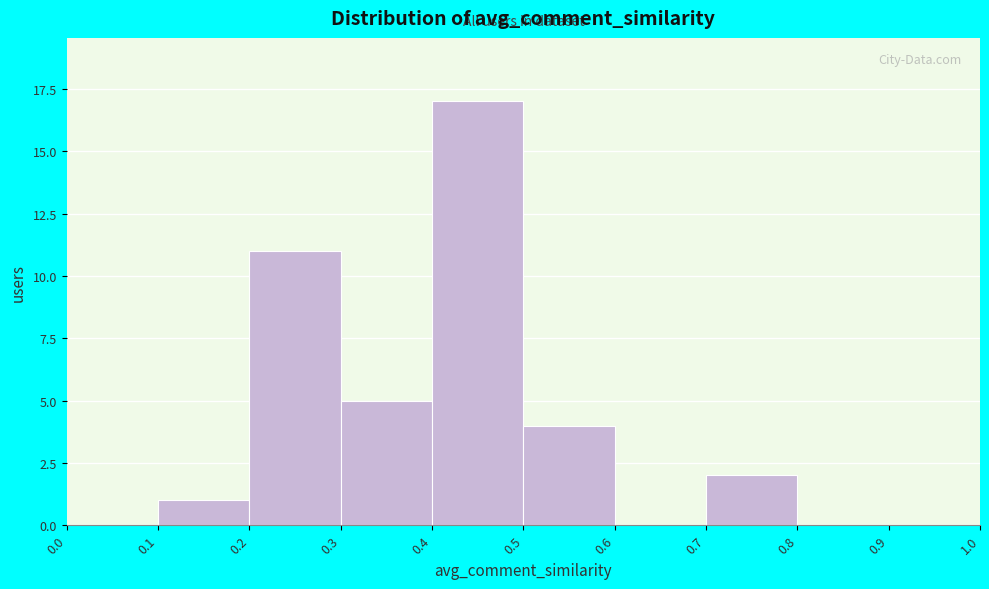

How tall is the bar that spans 0.2 to 0.3 on the x-axis? The values are not printed on the chart, so give them approximately, as read against the axis.

11